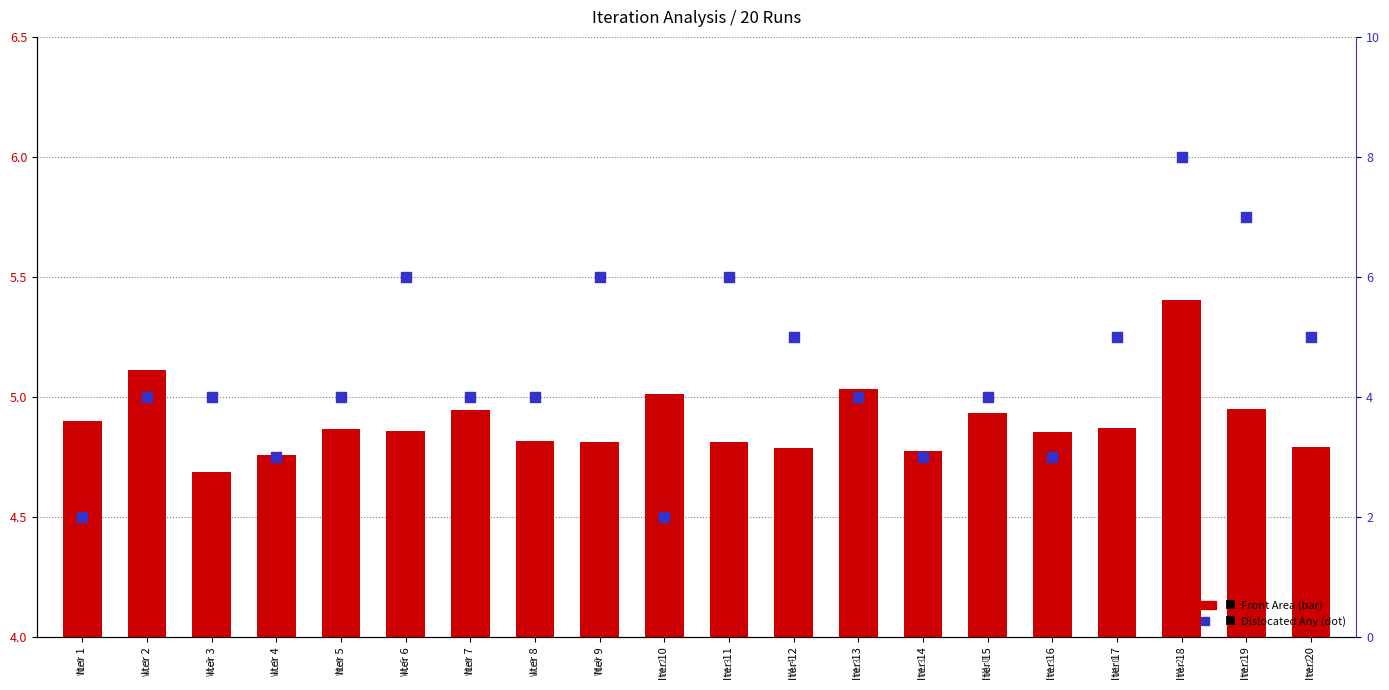

Which series has the largest total across all categories?

Front Area